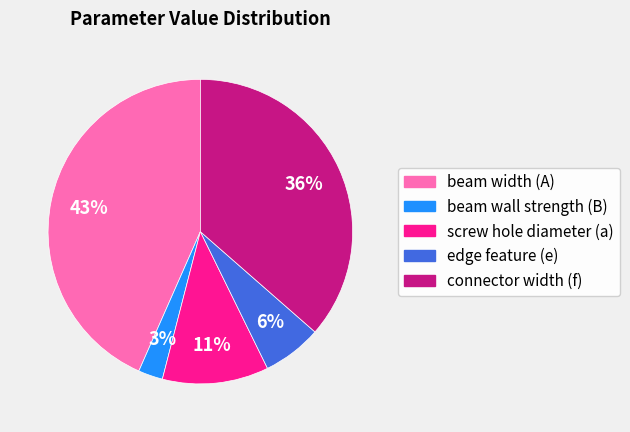

True or false: screw hole diameter (a) accounts for 1% of the total.

False